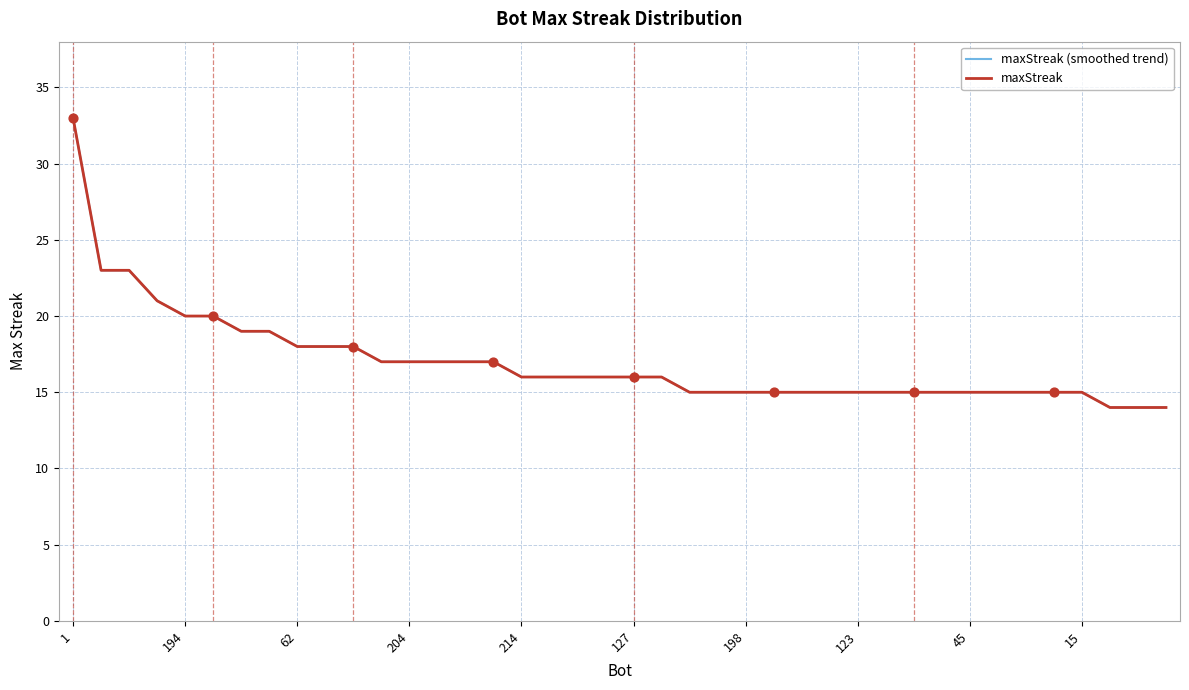

At how many categories does at least one series exceed 28?

1